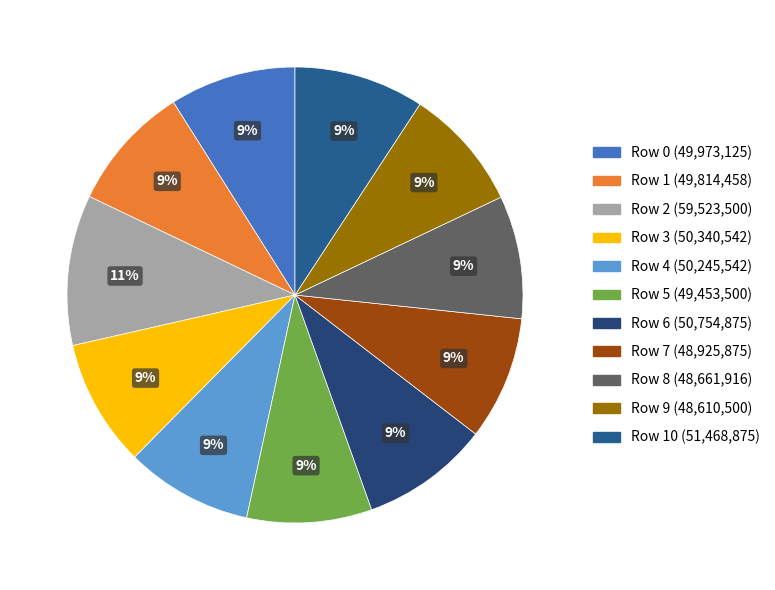

Which category has the biggest portion of the pie?

Row 2